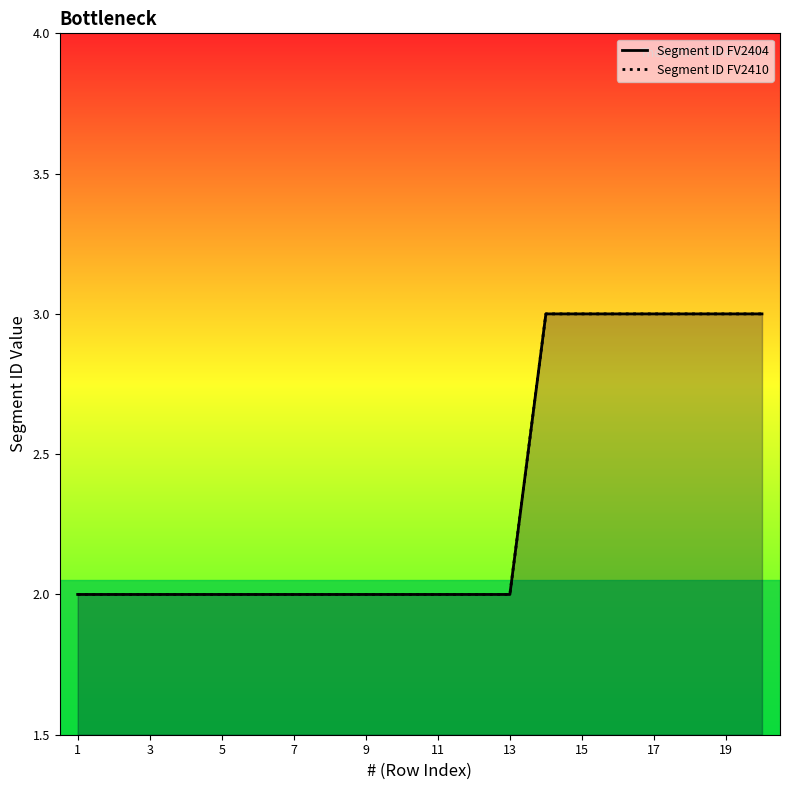

True or false: Segment ID FV2410 and Segment ID FV2404 intersect in this chart.

False